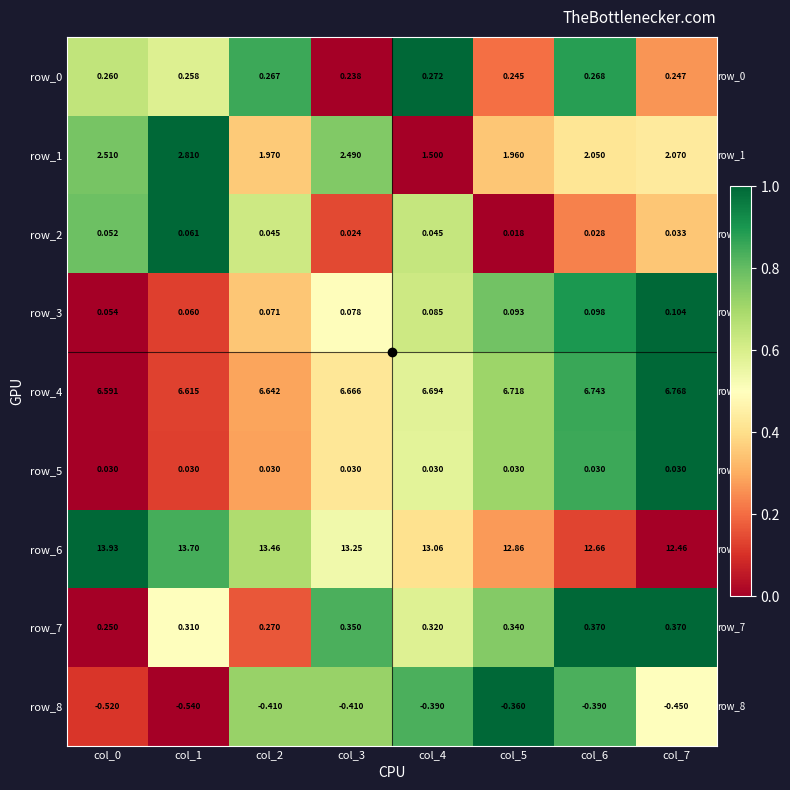

What is the sum of the row_8 values at col_1 and col_0?

-1.1